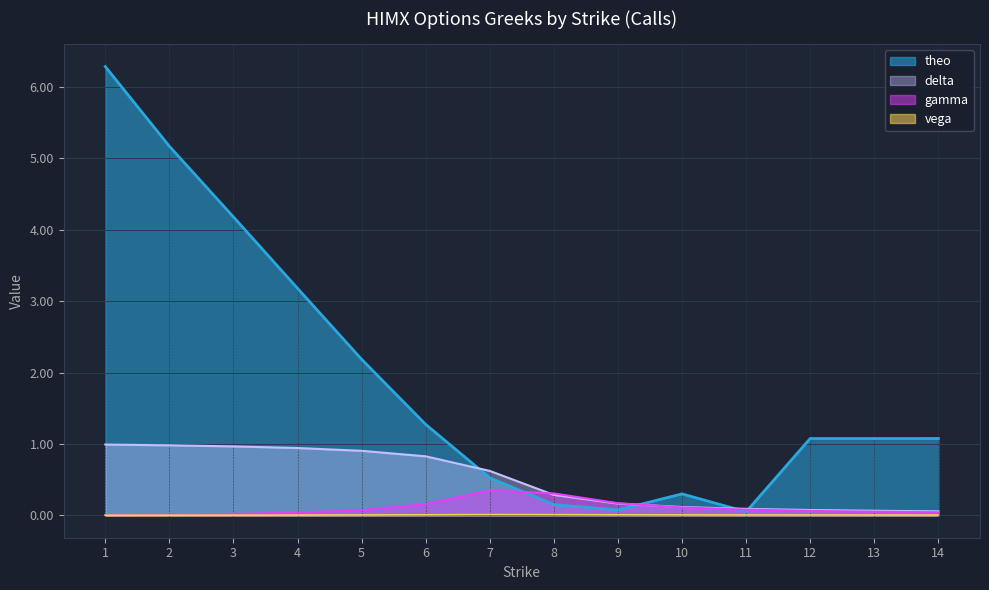

At which label is delta closest to 0?

14